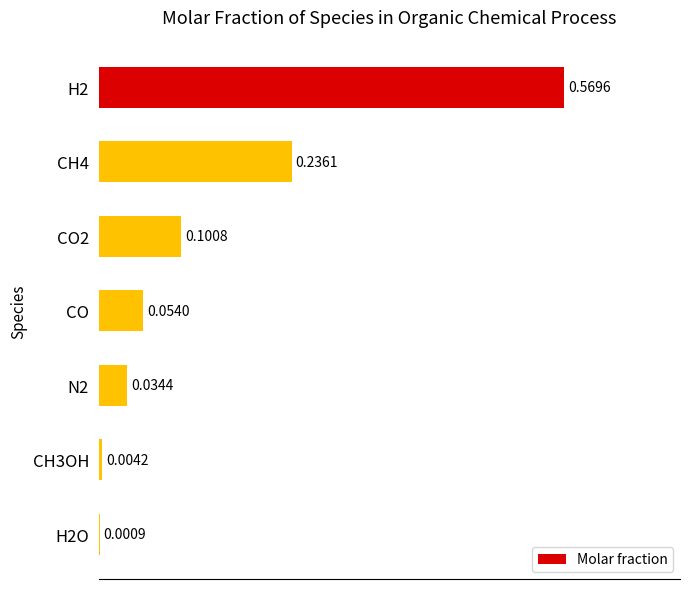

Between CO and H2, which is larger?

H2